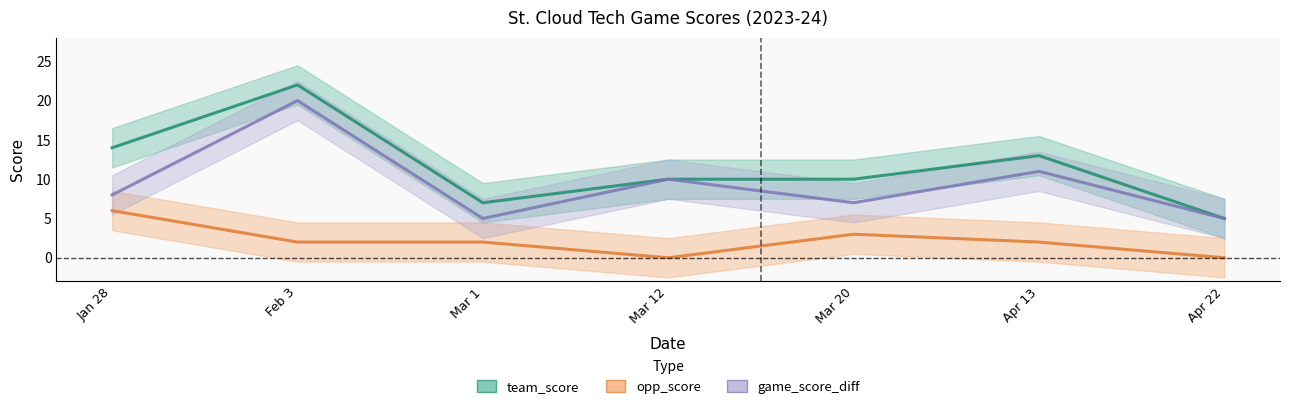

Reading left to right, transcribe all the data shown in this chart.

team_score: 14	22	7	10	10	13	5
opp_score: 6	2	2	0	3	2	0
game_score_diff: 8	20	5	10	7	11	5